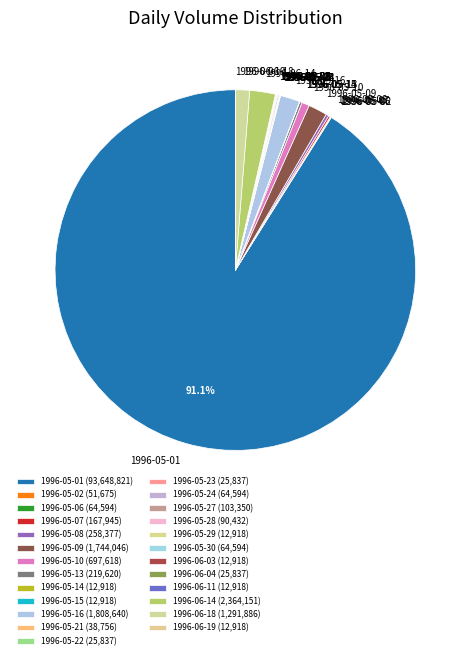

Does 1996-05-01 account for over 50% of the chart?

Yes